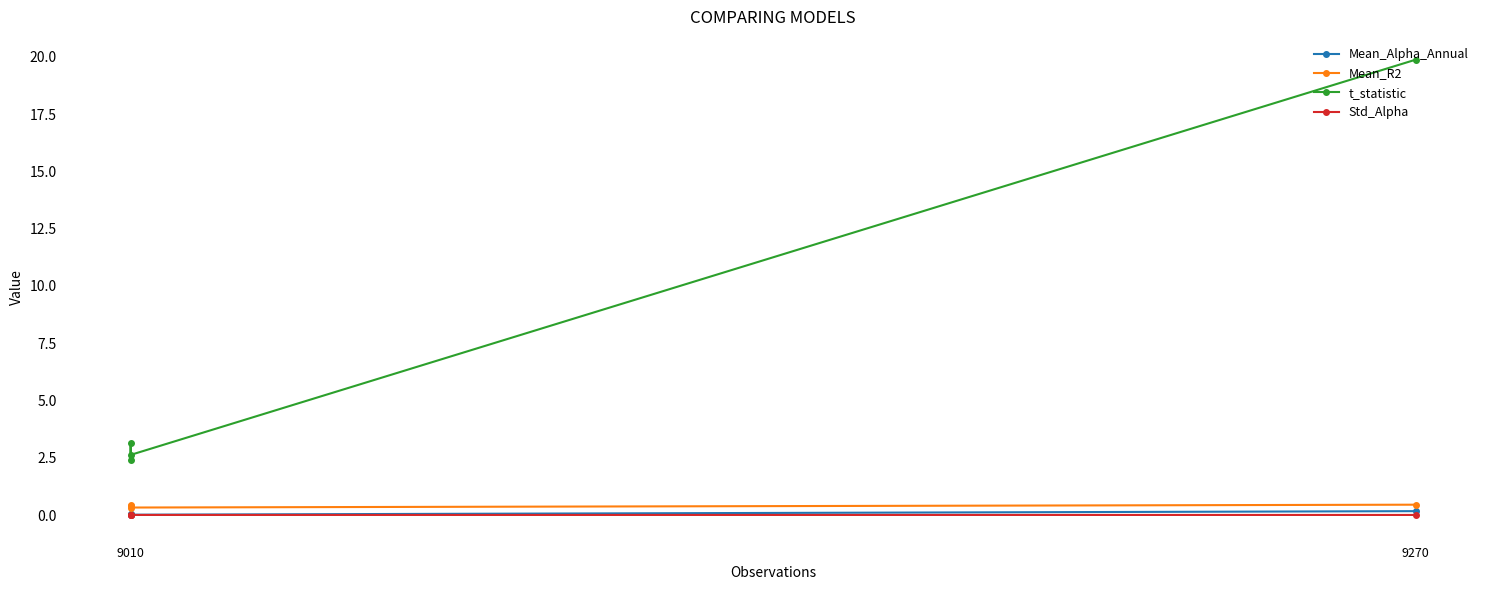

How many lines are shown in the chart?

4